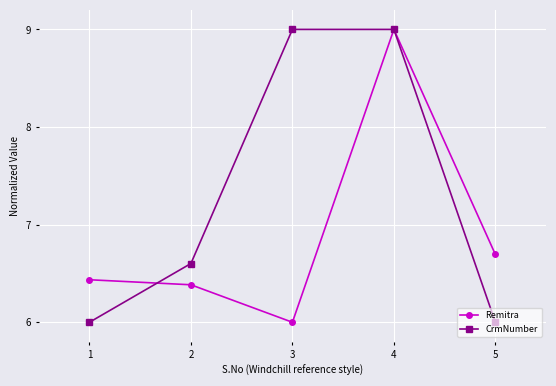

What is the difference between the maximum and second lowest values in the Remitra series?

2.6